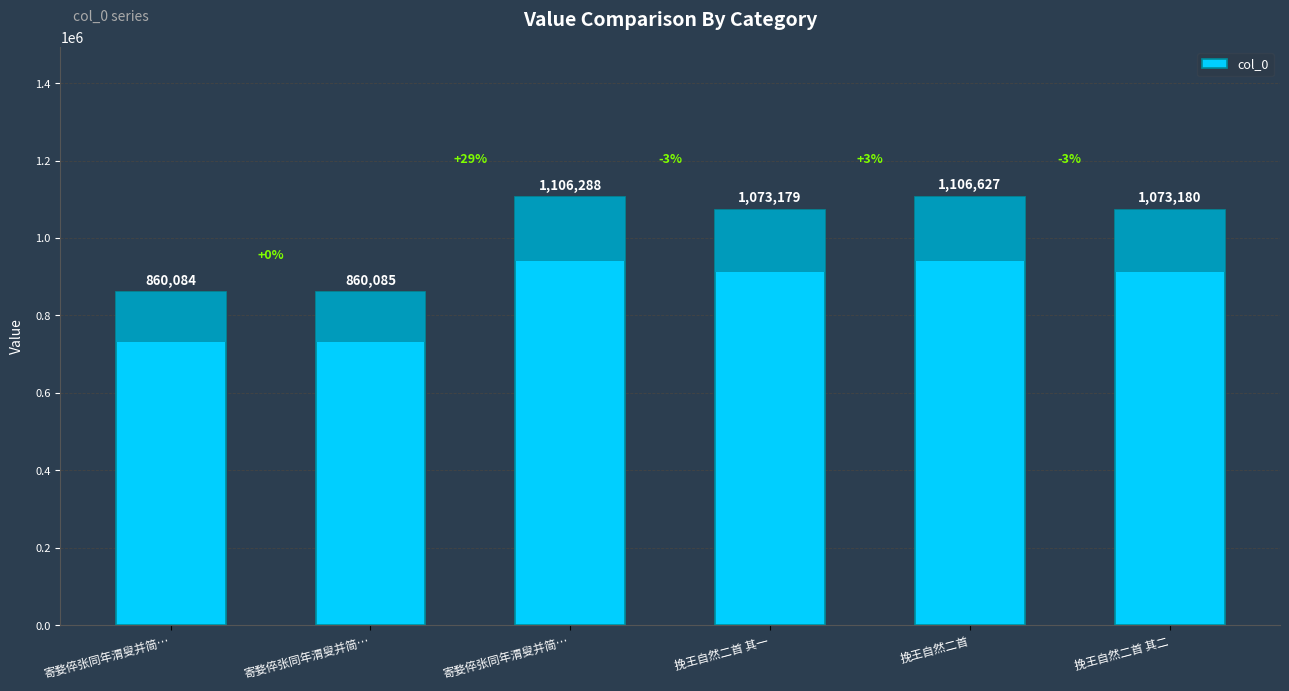

Is it true that the value at 挽王自然二首 其二 is 1511818?

False